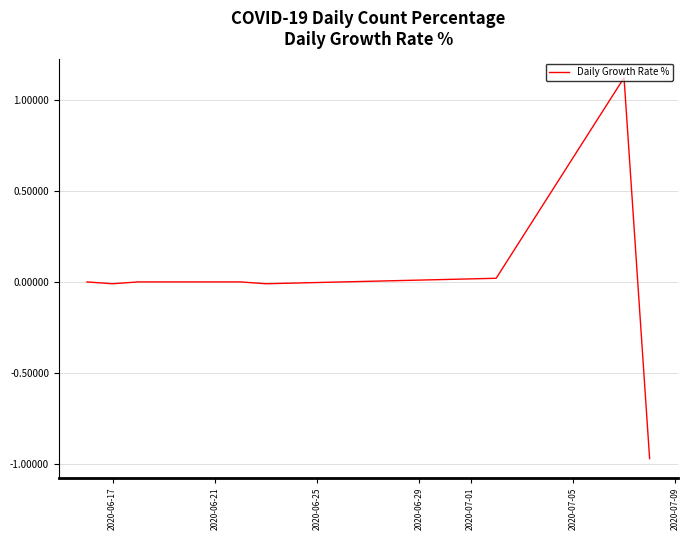

True or false: there are more than 0 points higher than both neighbors.

True